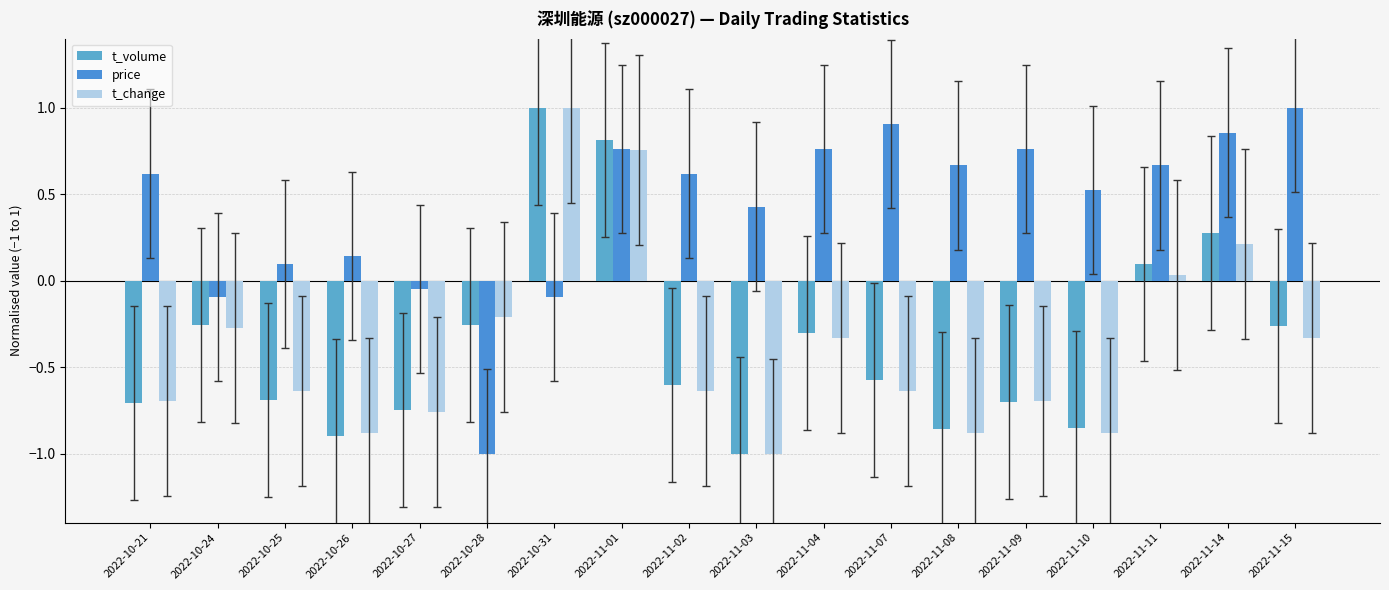

What is the approximate value of t_change at 2022-11-01?

0.8